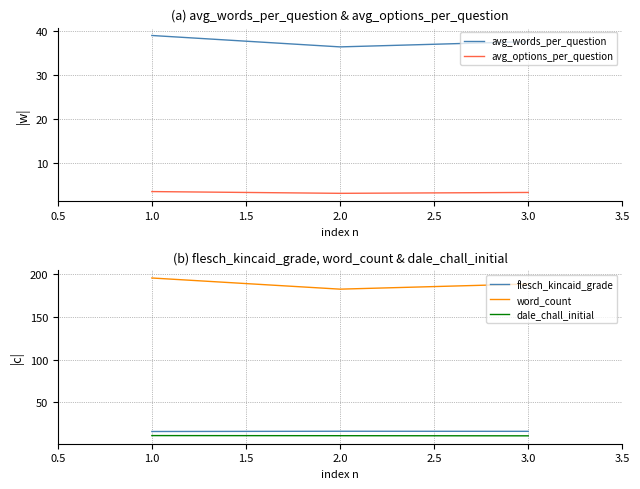

The flesch_kincaid_grade series shows 3.5 at 1.0. True or false?

False